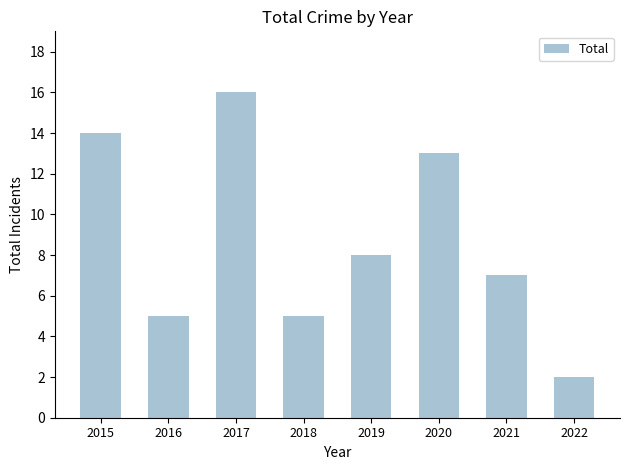

What is the minimum value shown in the chart?

2